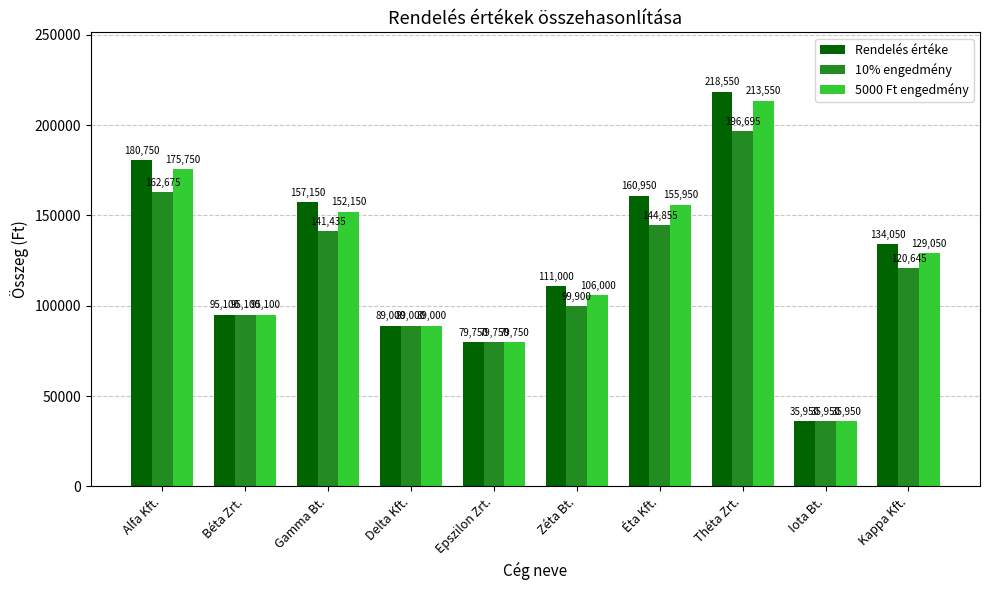

Rank the categories by 5000 Ft engedmény value from highest to lowest.

Théta Zrt., Alfa Kft., Éta Kft., Gamma Bt., Kappa Kft., Zéta Bt., Béta Zrt., Delta Kft., Epszilon Zrt., Iota Bt.